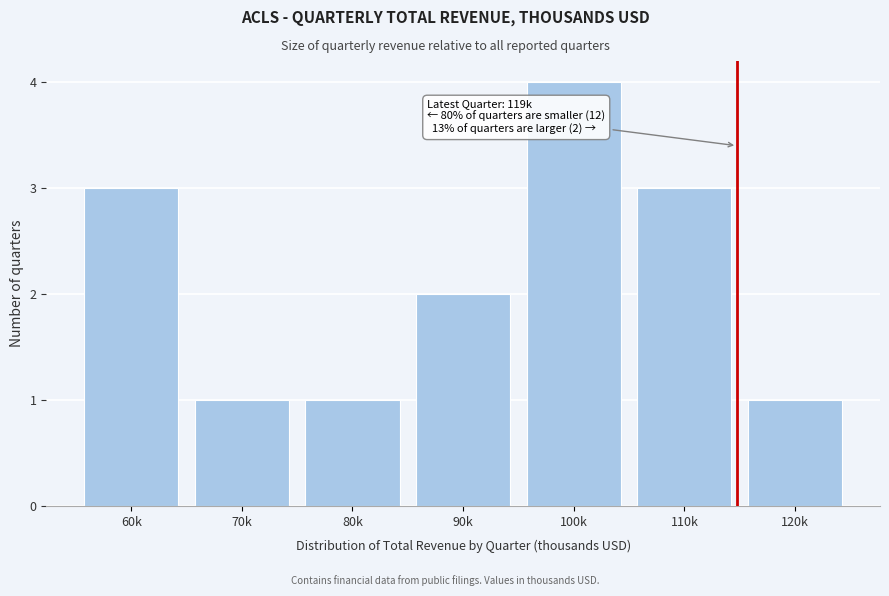

Reading left to right, what are all the values shown in this chart?

3	1	1	2	4	3	1